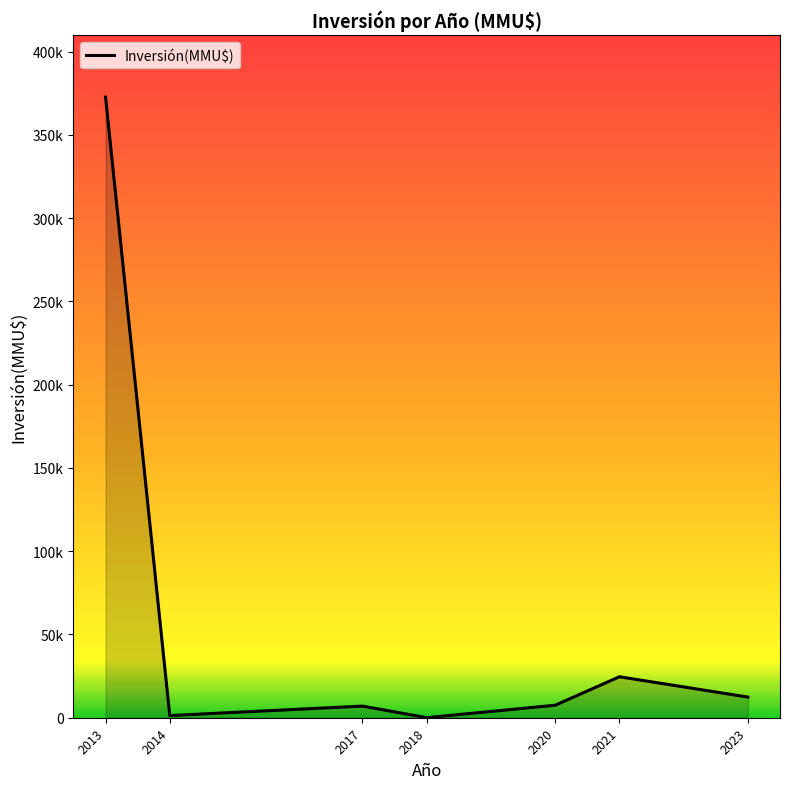

The value at 2013 is 372730. True or false?

True